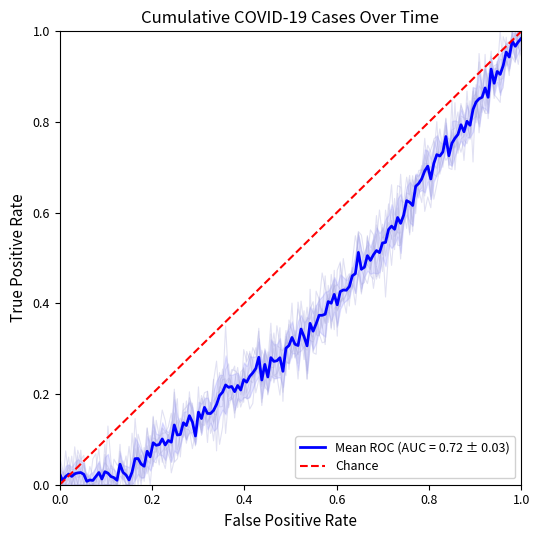

How many positive values are there?

1